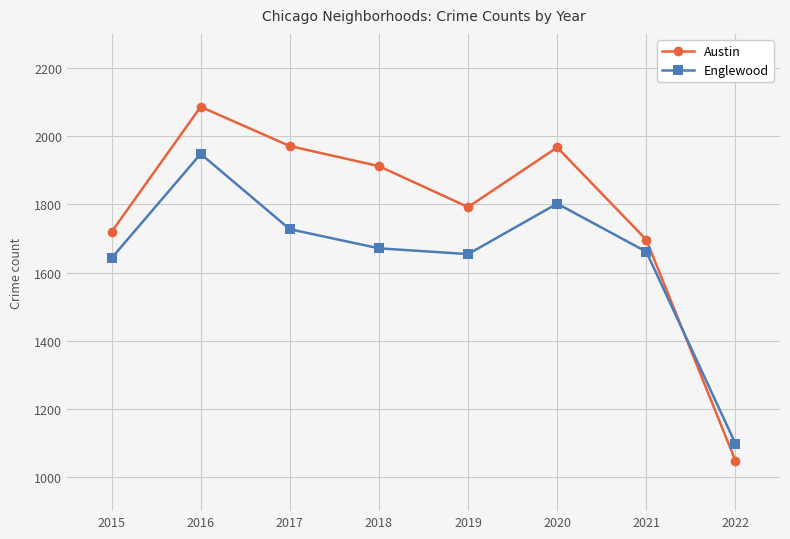

Count the number of data series in this chart.

2